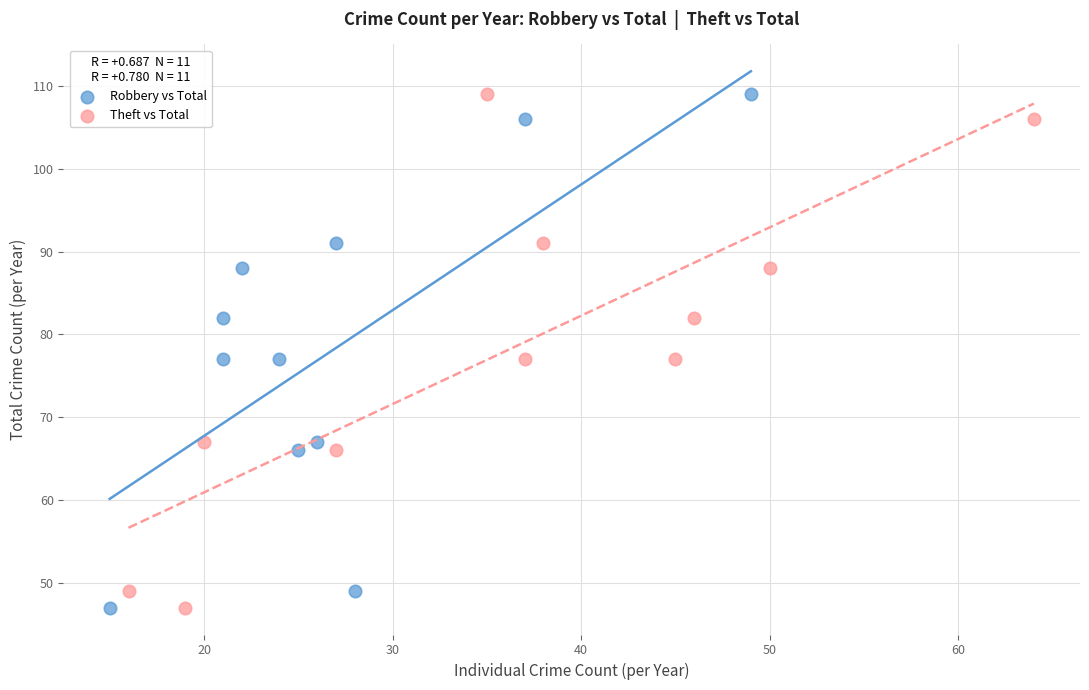

What are all the series names shown in the legend?

Robbery vs Total, Theft vs Total